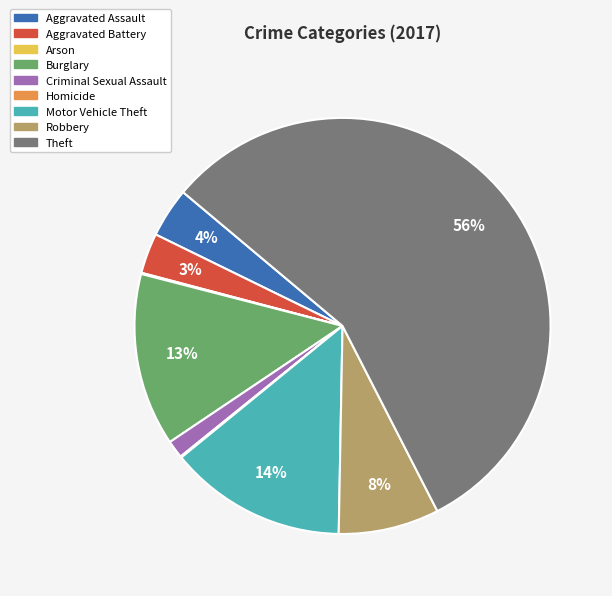

To the nearest percent, what percentage of the pie is Motor Vehicle Theft?

14%